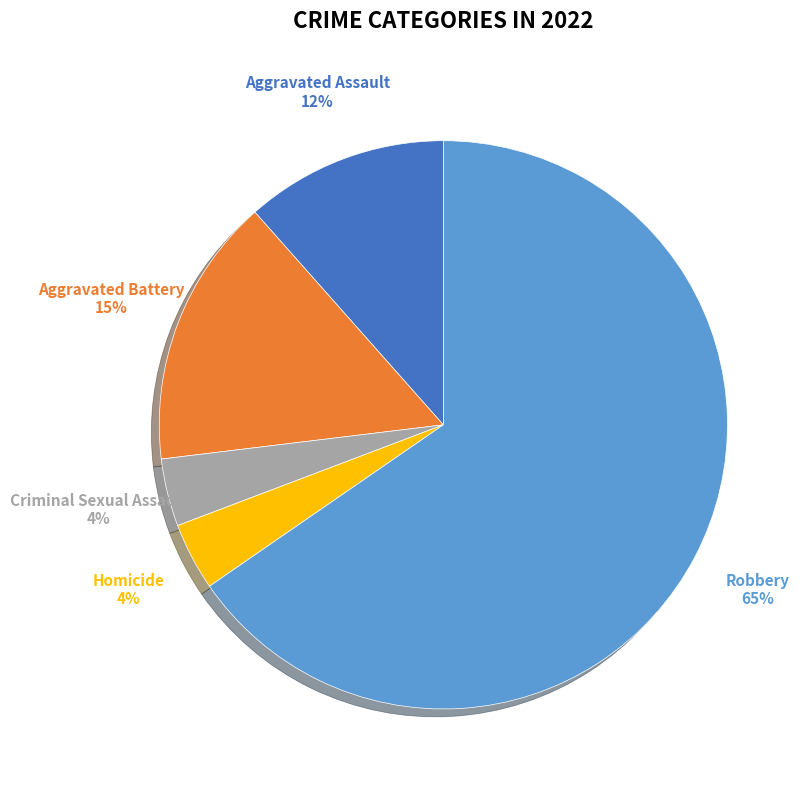

Is there any slice that represents more than half of the pie?

Yes